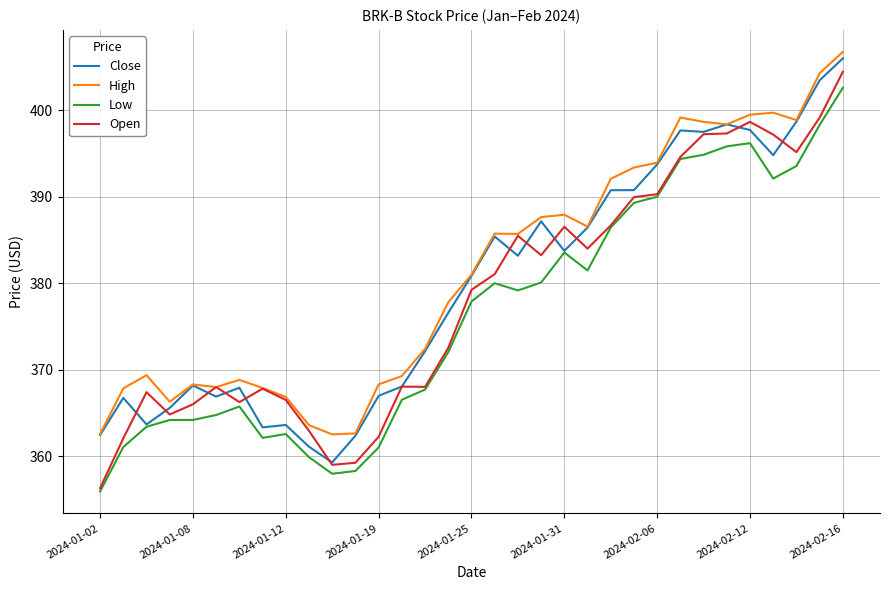

What is the lowest value of the High series?

362.5